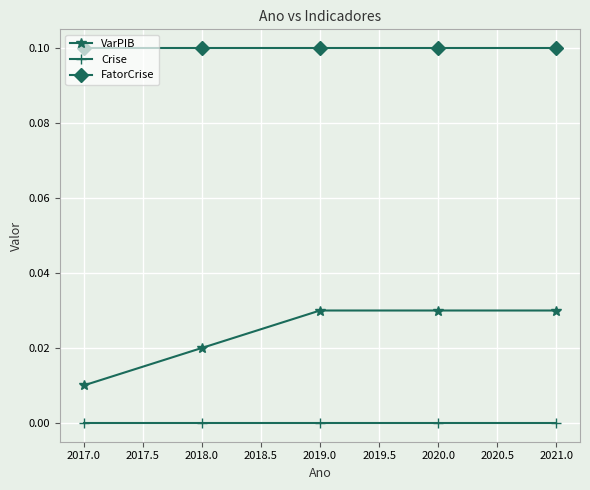

What is the total value across all series at 2018.0?

0.1